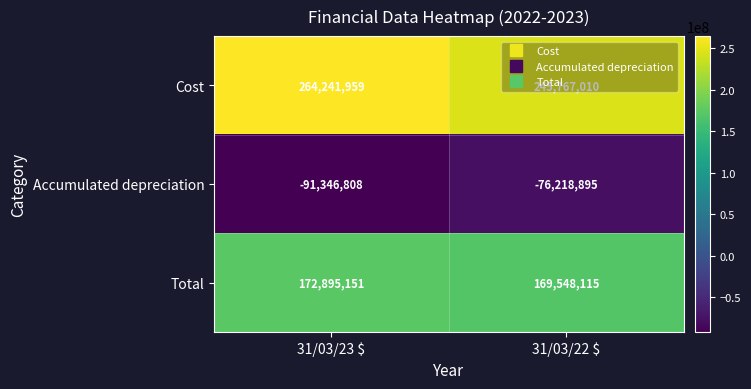

At which category is the sum across all series the highest?

31/03/23 $